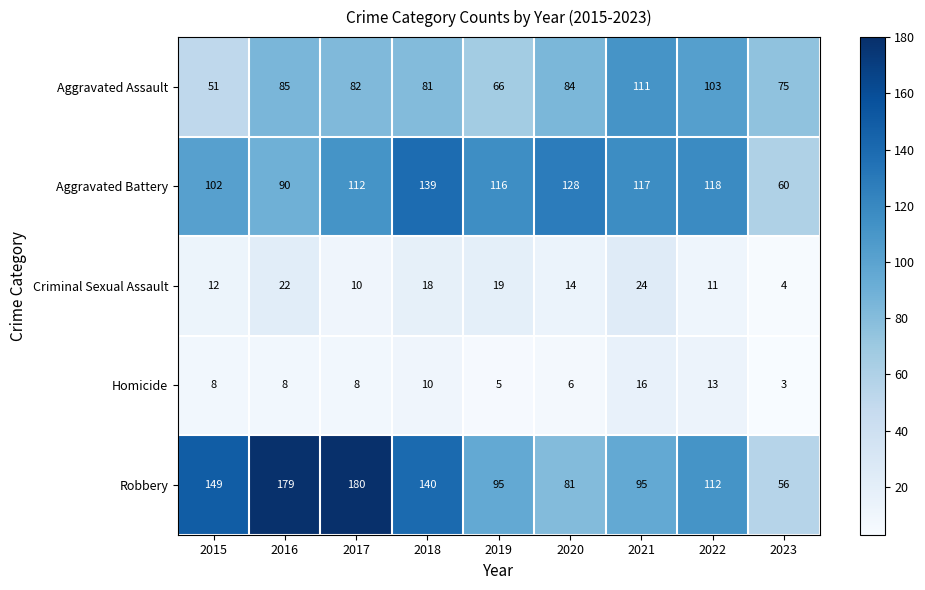

At which label is Aggravated Battery closest to 99?

2015